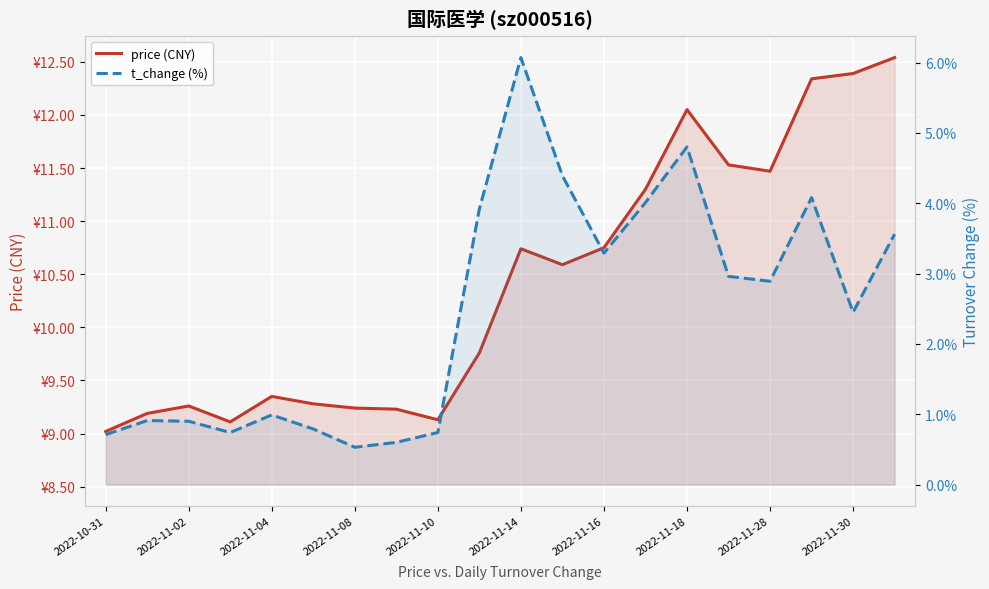

Reading right to left, what are all the values shown in this chart?

price (CNY): 12.5	12.4	12.3	11.5	11.5	12.1	11.3	10.8	10.6	10.7	9.8	9.1	9.2	9.2	9.3	9.3	9.1	9.3	9.2	9.0
t_change (%): 3.6	2.5	4.1	2.9	3.0	4.8	4.0	3.3	4.4	6.1	3.9	0.7	0.6	0.5	0.8	1.0	0.7	0.9	0.9	0.7